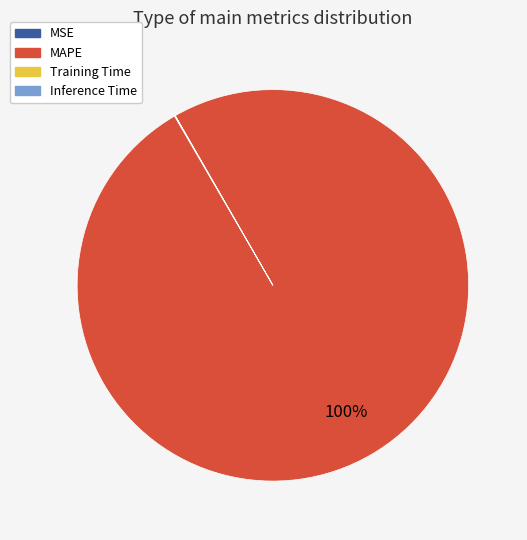

To the nearest percent, what is the difference between the largest and smallest slice percentages?

100%